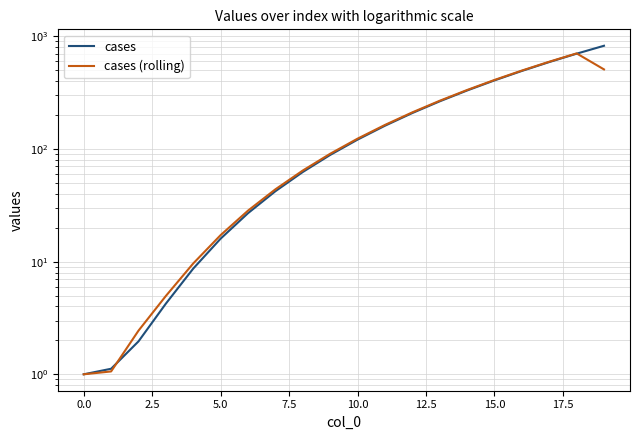

What is the value of the cases (rolling) point at the 6th from the left?

17.2